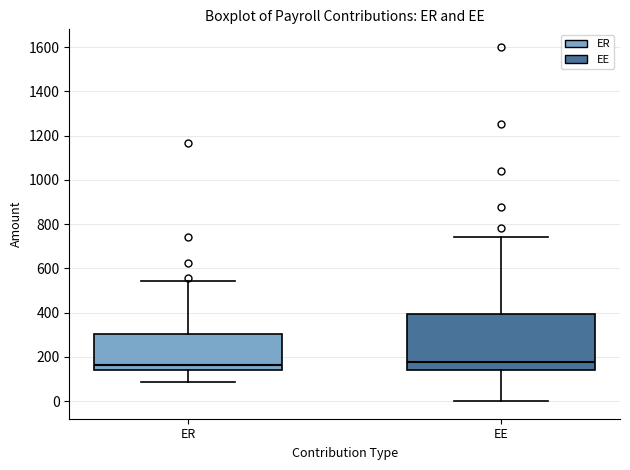

Where is the lower edge of the box for ER on the y-axis? The values are not printed on the chart, so give them approximately, as read against the axis.

140